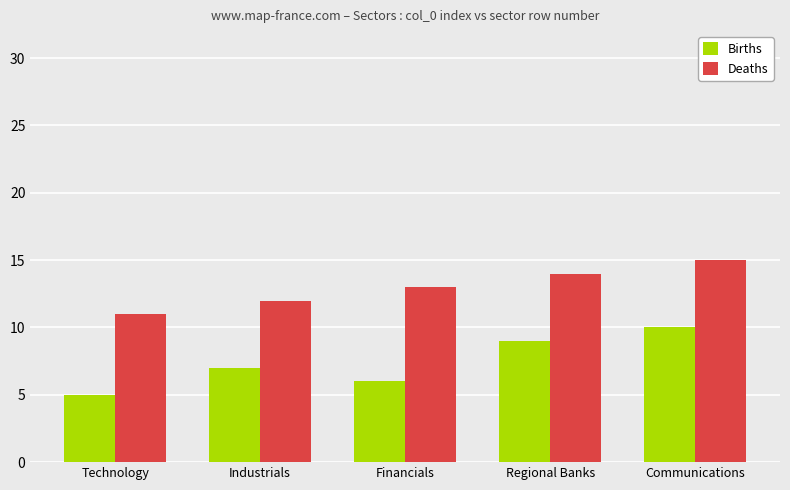

Which label corresponds to the smallest value in the chart?

Technology